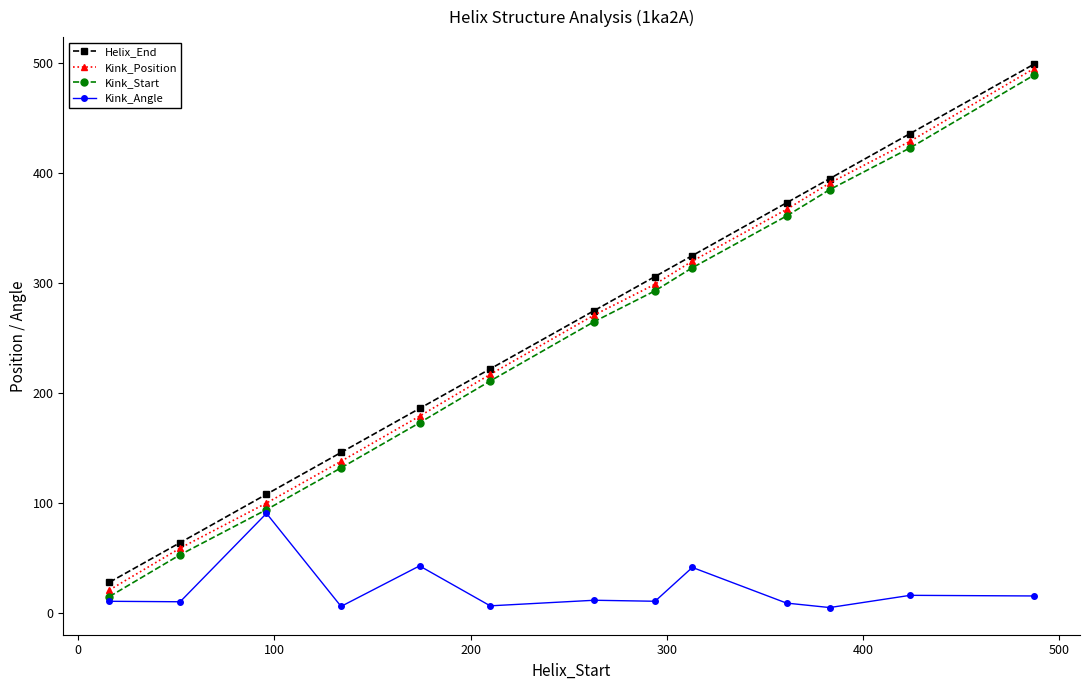

What is the lowest value of the Helix_End series?

28.0